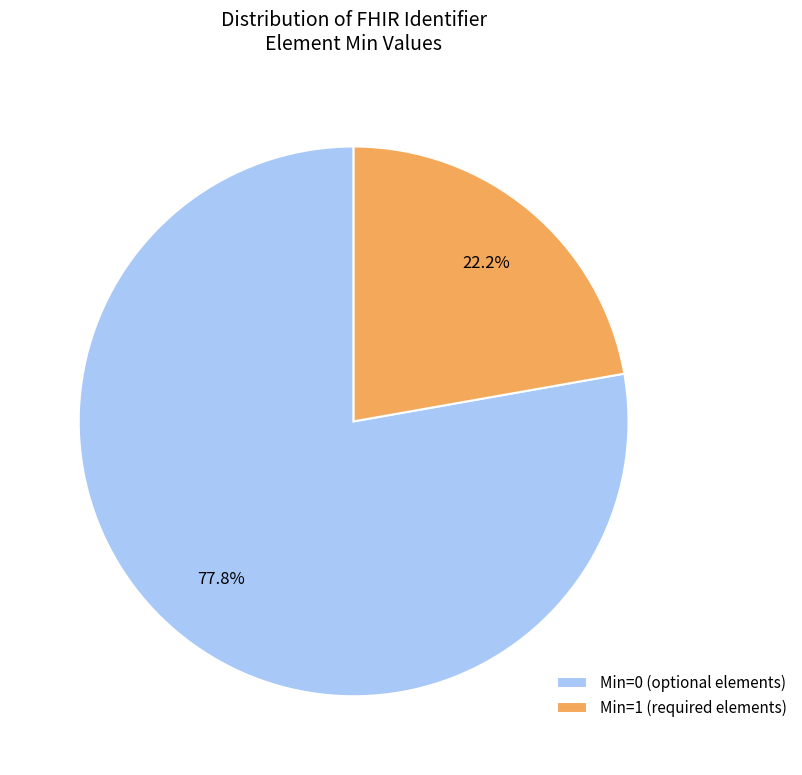

Which slice is the largest?

Min=0 (optional elements)